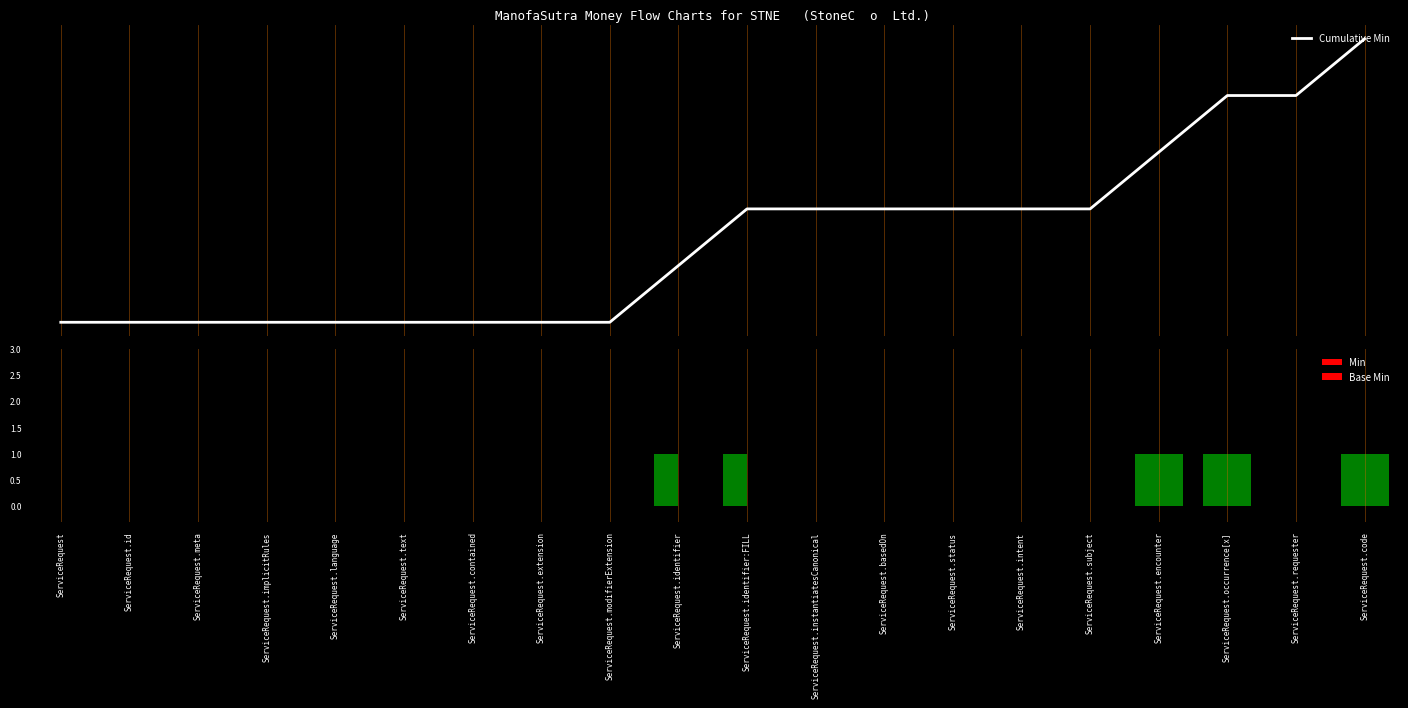

Reading right to left, list all the values displayed in this chart.

Cumulative Min: ServiceRequest.code=5	ServiceRequest.requester=4	ServiceRequest.occurrence[x]=4	ServiceRequest.encounter=3	ServiceRequest.subject=2	ServiceRequest.intent=2	ServiceRequest.status=2	ServiceRequest.basedOn=2	ServiceRequest.instantiatesCanonical=2	ServiceRequest.identifier:FILL=2	ServiceRequest.identifier=1	ServiceRequest.modifierExtension=0	ServiceRequest.extension=0	ServiceRequest.contained=0	ServiceRequest.text=0	ServiceRequest.language=0	ServiceRequest.implicitRules=0	ServiceRequest.meta=0	ServiceRequest.id=0	ServiceRequest=0
Min: ServiceRequest.code=1	ServiceRequest.requester=0	ServiceRequest.occurrence[x]=1	ServiceRequest.encounter=1	ServiceRequest.subject=0	ServiceRequest.intent=0	ServiceRequest.status=0	ServiceRequest.basedOn=0	ServiceRequest.instantiatesCanonical=0	ServiceRequest.identifier:FILL=1	ServiceRequest.identifier=1	ServiceRequest.modifierExtension=0	ServiceRequest.extension=0	ServiceRequest.contained=0	ServiceRequest.text=0	ServiceRequest.language=0	ServiceRequest.implicitRules=0	ServiceRequest.meta=0	ServiceRequest.id=0	ServiceRequest=0
Base Min: ServiceRequest.code=1	ServiceRequest.requester=0	ServiceRequest.occurrence[x]=1	ServiceRequest.encounter=1	ServiceRequest.subject=0	ServiceRequest.intent=0	ServiceRequest.status=0	ServiceRequest.basedOn=0	ServiceRequest.instantiatesCanonical=0	ServiceRequest.identifier:FILL=0	ServiceRequest.identifier=0	ServiceRequest.modifierExtension=0	ServiceRequest.extension=0	ServiceRequest.contained=0	ServiceRequest.text=0	ServiceRequest.language=0	ServiceRequest.implicitRules=0	ServiceRequest.meta=0	ServiceRequest.id=0	ServiceRequest=0